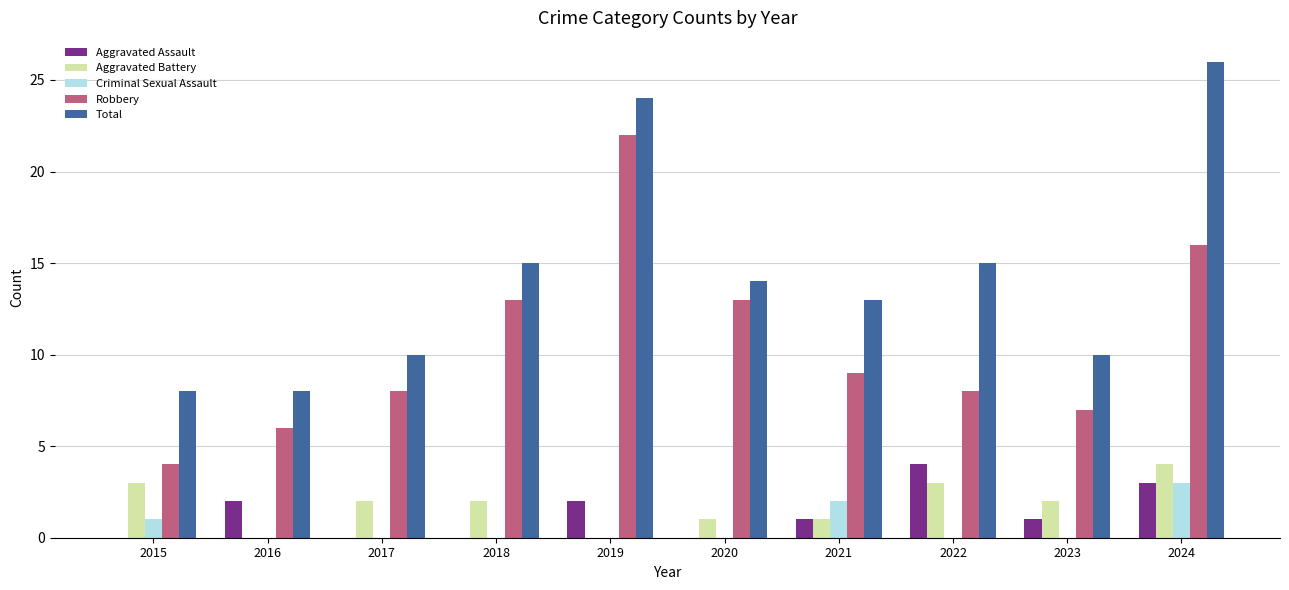

Which category has the highest value in the Robbery series?

2019